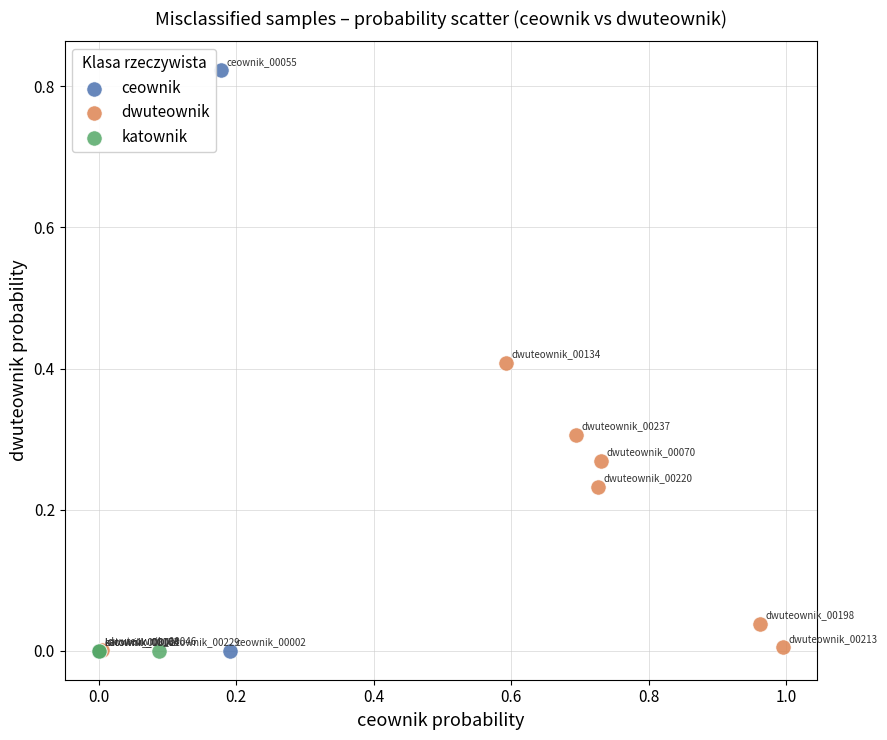

Which series contains the highest Y value?

ceownik